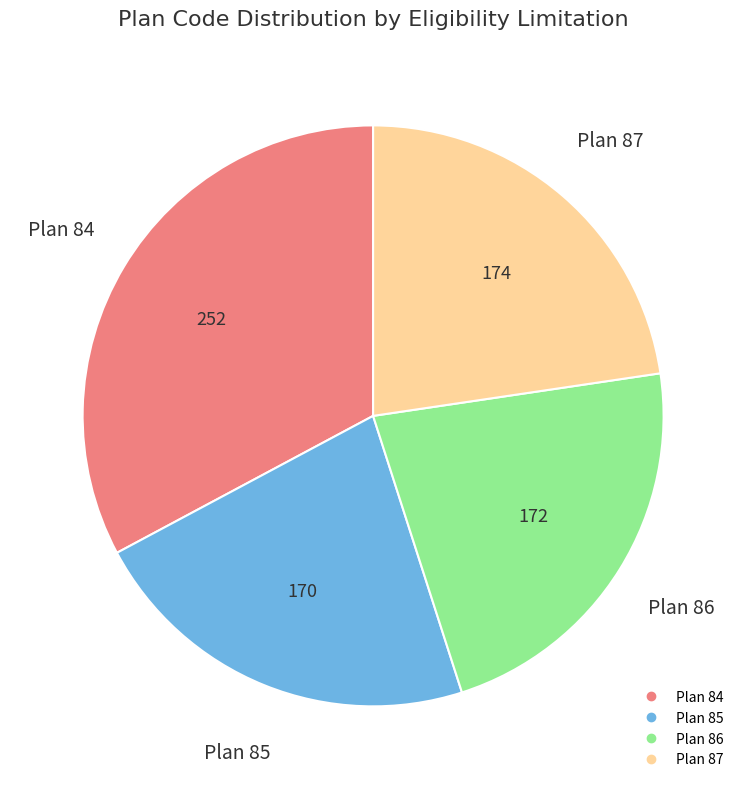

Count the number of slices in the pie.

4